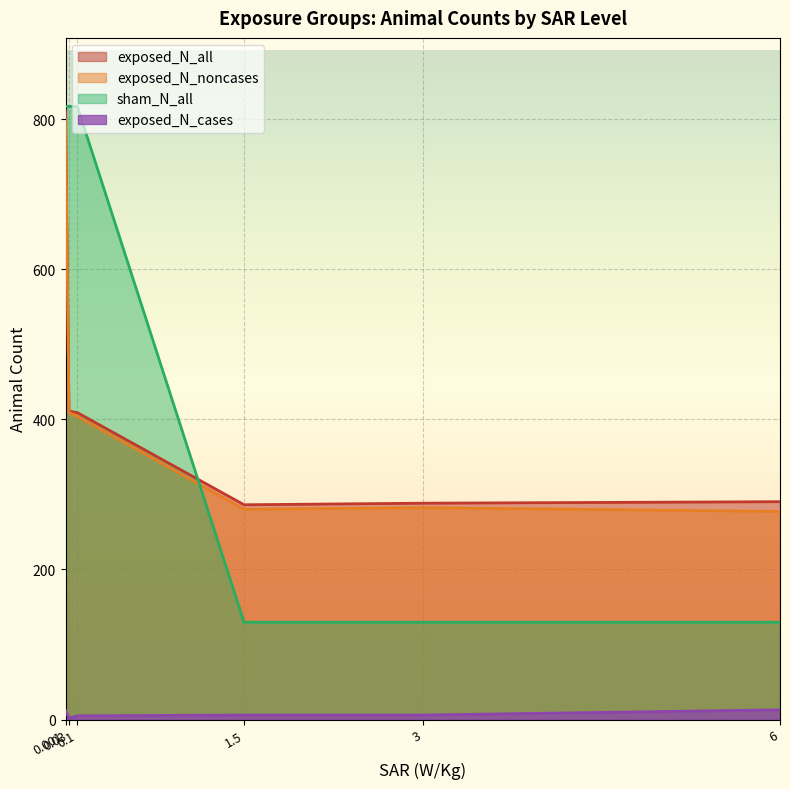

Reading right to left, list all the values displayed in this chart.

exposed_N_all: Falcioni[0.1]=409.0	Falcioni[0.03]=411.0	Falcioni[0.001]=811.0	NTP[6]=290.3	NTP[3]=288.3	NTP[1.5]=286.2
exposed_N_noncases: Falcioni[0.1]=404.0	Falcioni[0.03]=409.0	Falcioni[0.001]=799.0	NTP[6]=277.3	NTP[3]=282.3	NTP[1.5]=280.2
exposed_N_cases: Falcioni[0.1]=5.0	Falcioni[0.03]=2.0	Falcioni[0.001]=12.0	NTP[6]=13.0	NTP[3]=6.0	NTP[1.5]=6.0
sham_N_all: Falcioni[0.1]=817.0	Falcioni[0.03]=817.0	Falcioni[0.001]=817.0	NTP[6]=129.7	NTP[3]=129.7	NTP[1.5]=129.7